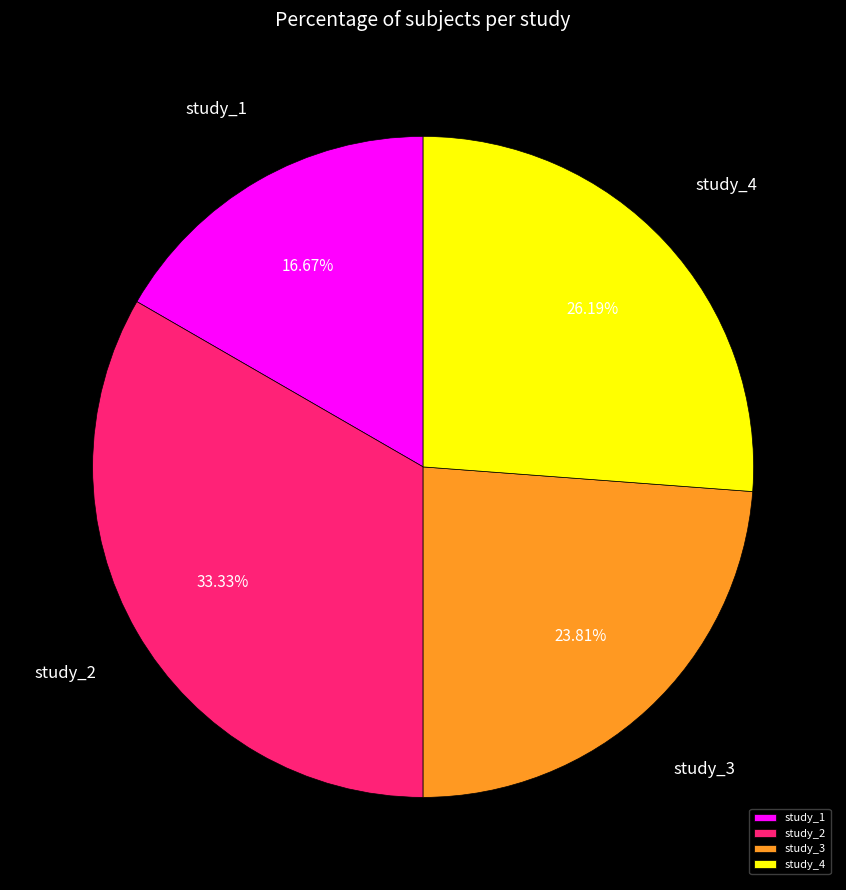

Approximately how many times larger is the value at study_4 compared to study_2?

0.8